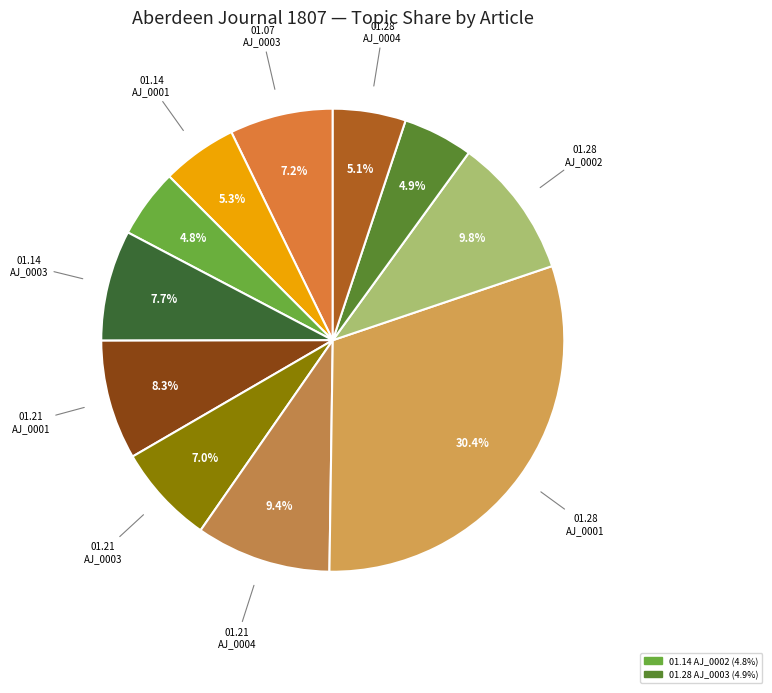

Rank the categories by value from lowest to highest.

1807.01.14_AberdeenJournal_0002, 1807.01.28_AberdeenJournal_0003, 1807.01.28_AberdeenJournal_0004, 1807.01.14_AberdeenJournal_0001, 1807.01.21_AberdeenJournal_0003, 1807.01.07_AberdeenJournal_0003, 1807.01.14_AberdeenJournal_0003, 1807.01.21_AberdeenJournal_0001, 1807.01.21_AberdeenJournal_0004, 1807.01.28_AberdeenJournal_0002, 1807.01.28_AberdeenJournal_0001